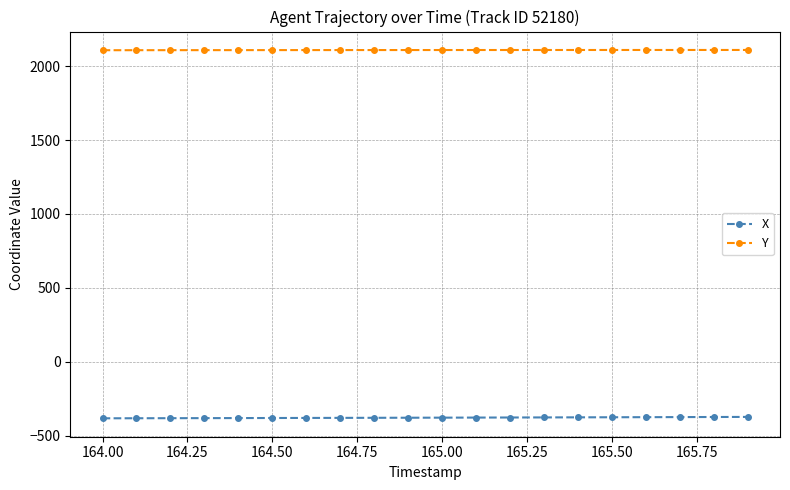

Which series has the largest total across all categories?

Y